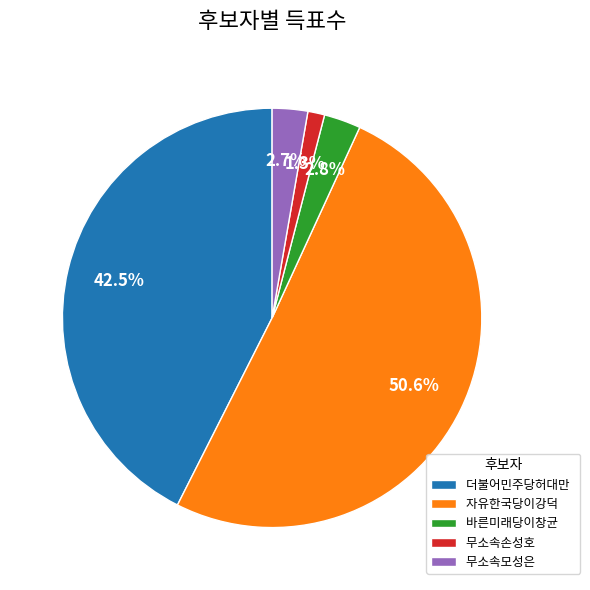

How much of the chart is everything except 더불어민주당허대만?

57.5%